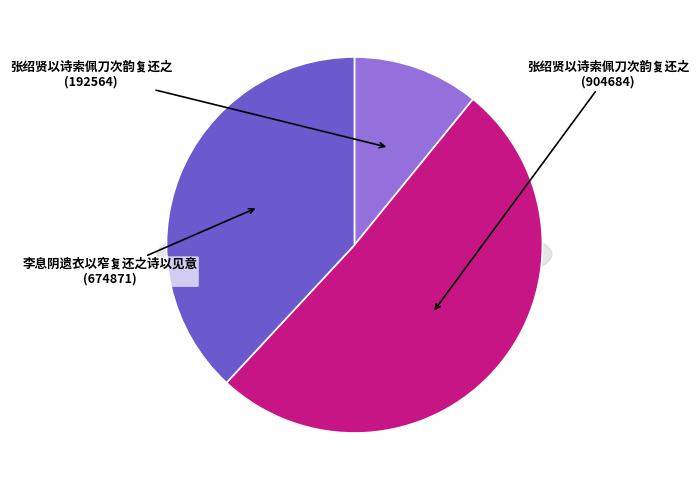

What is the change in value from 张绍贤以诗索佩刀次韵复还之 (904684) to 李息阴遗衣以窄复还之诗以见意 (674871)?

-229813